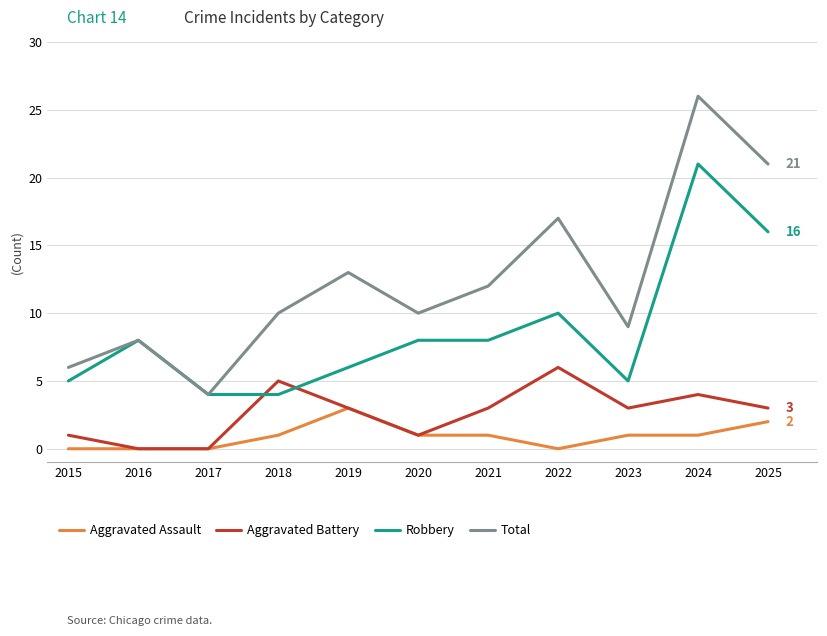

How many series are shown in this chart?

4